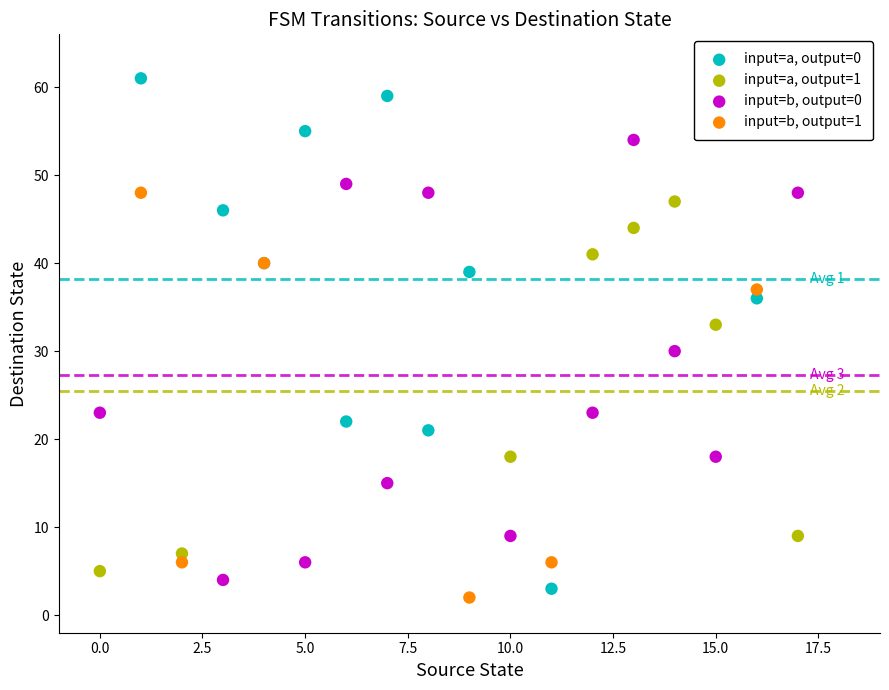

Which series has the largest Y range (max minus min)?

input=a, output=0